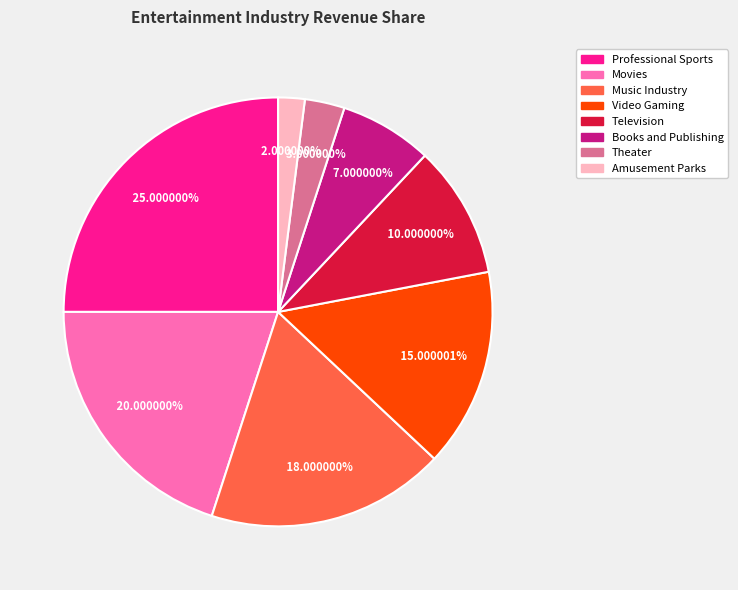

How many slices are in this pie chart?

8